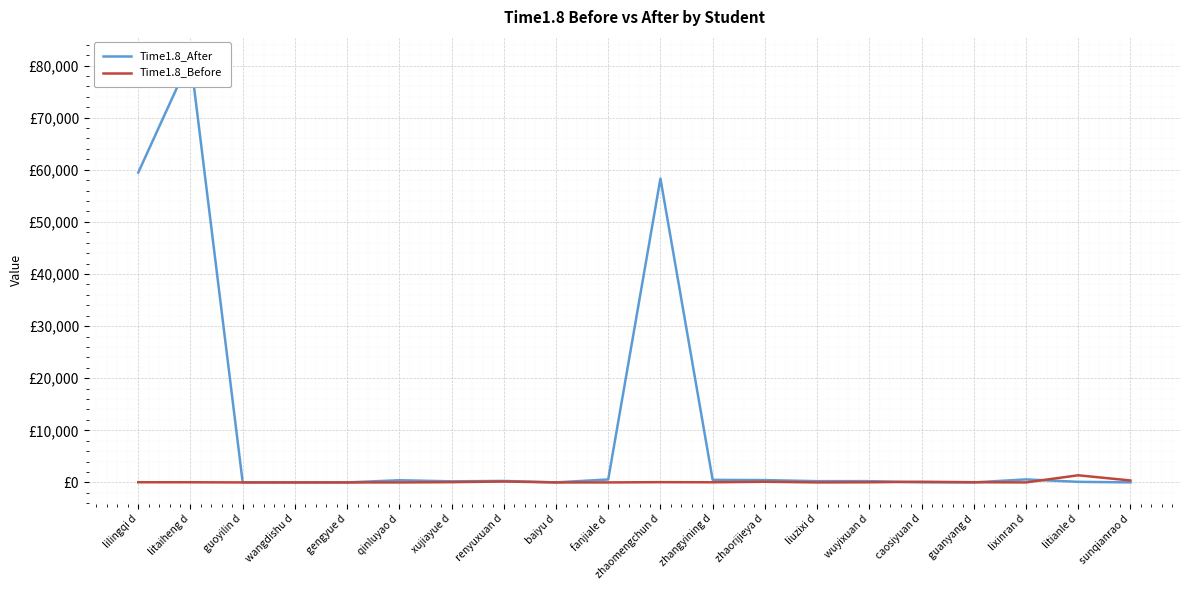

At which label is Time1.8_After closest to 40713?

zhaomengchun d